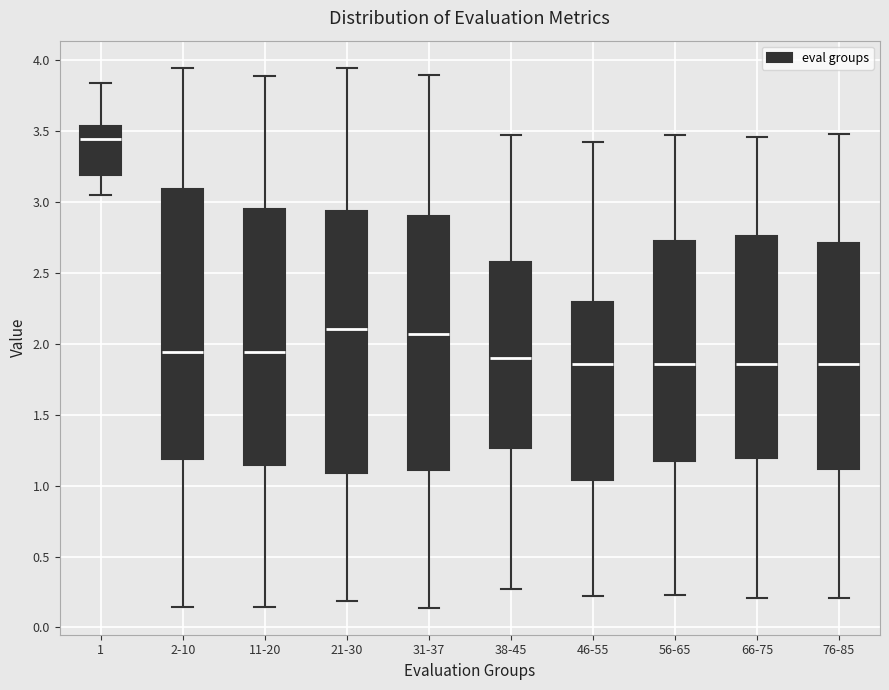

Reading left to right, read every box against the y-axis: the position of its median line, the range the box covers, and the ends of its whiskers. The values are not printed on the chart, so give them approximately, as read against the axis.

1: median 3.45, box 3.20 to 3.55, whiskers 3.05 to 3.85
2-10: median 1.95, box 1.20 to 3.10, whiskers 0.15 to 3.95
11-20: median 1.95, box 1.15 to 2.95, whiskers 0.15 to 3.90
21-30: median 2.10, box 1.10 to 2.95, whiskers 0.20 to 3.95
31-37: median 2.05, box 1.10 to 2.90, whiskers 0.15 to 3.90
38-45: median 1.90, box 1.25 to 2.60, whiskers 0.25 to 3.45
46-55: median 1.85, box 1.05 to 2.30, whiskers 0.20 to 3.45
56-65: median 1.85, box 1.15 to 2.75, whiskers 0.25 to 3.50
66-75: median 1.85, box 1.20 to 2.75, whiskers 0.20 to 3.45
76-85: median 1.85, box 1.10 to 2.70, whiskers 0.20 to 3.50